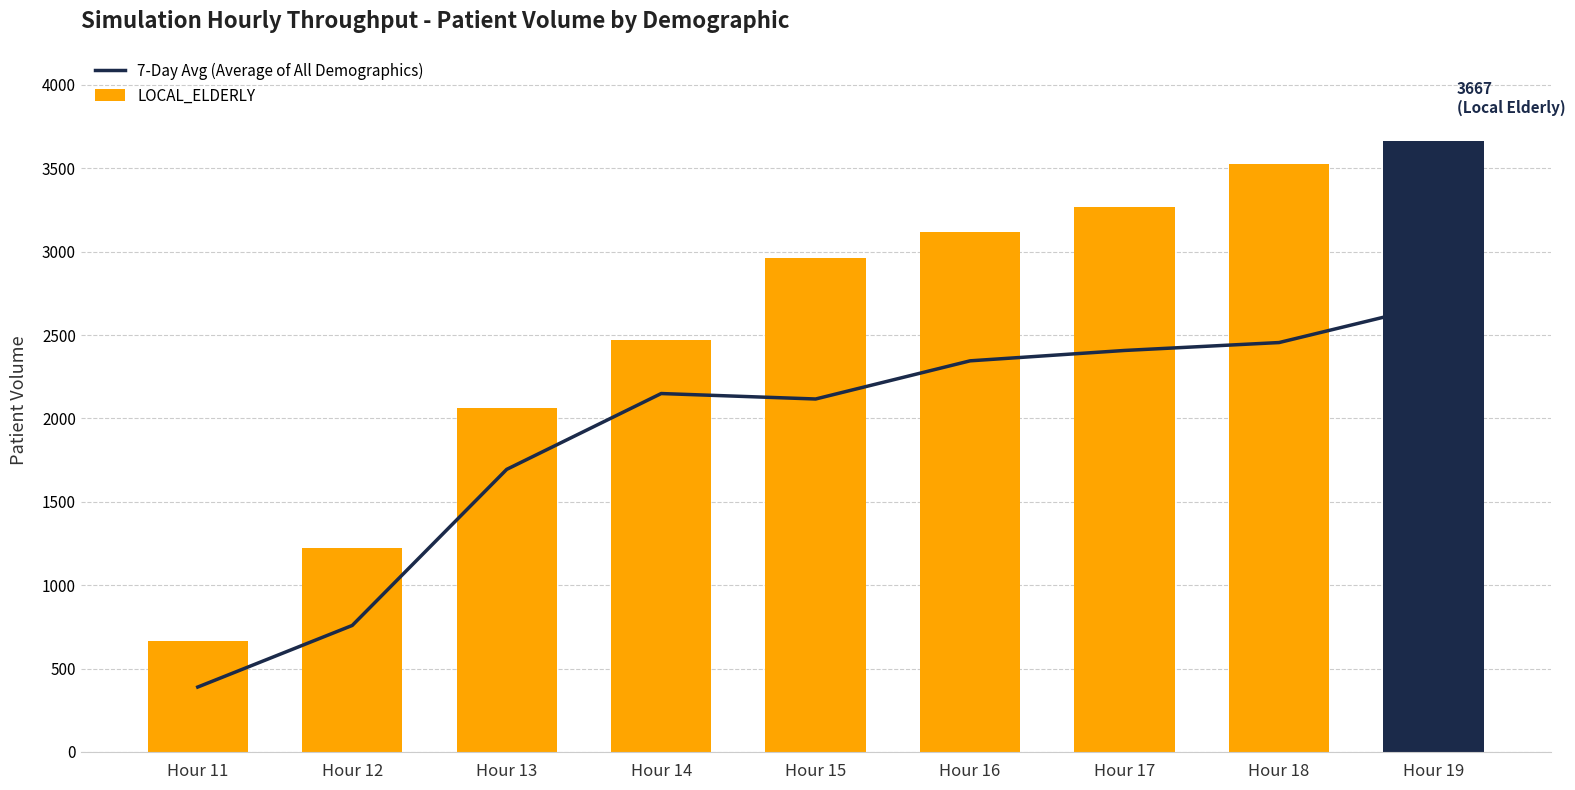

Reading left to right, transcribe all the data shown in this chart.

7-Day Avg (Average of All Demographics): Hour 11=388.9	Hour 12=758.3	Hour 13=1694.4	Hour 14=2149.3	Hour 15=2116.5	Hour 16=2345.4	Hour 17=2407.6	Hour 18=2455.1	Hour 19=2679.6
LOCAL_ELDERLY: Hour 11=666.7	Hour 12=1225.0	Hour 13=2063.3	Hour 14=2470.0	Hour 15=2964.6	Hour 16=3115.5	Hour 17=3266.7	Hour 18=3525.7	Hour 19=3666.7